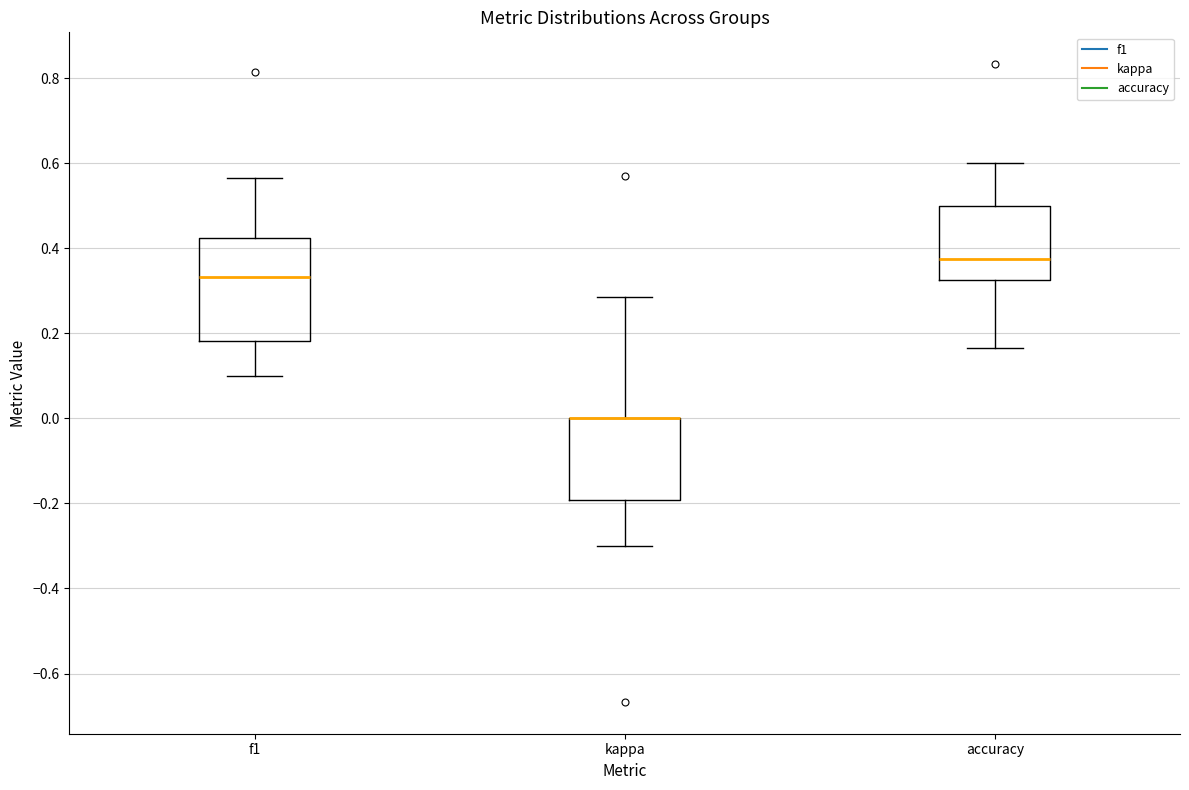

Which box is the tallest, from its lower edge to its upper edge?

f1